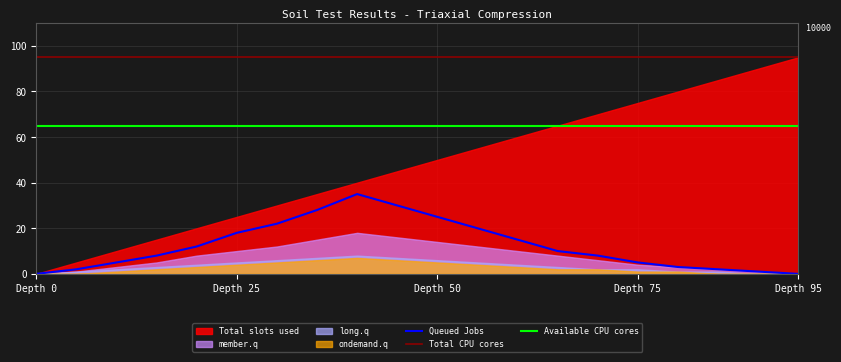

True or false: Queued Jobs and Total CPU cores cross at least once.

False